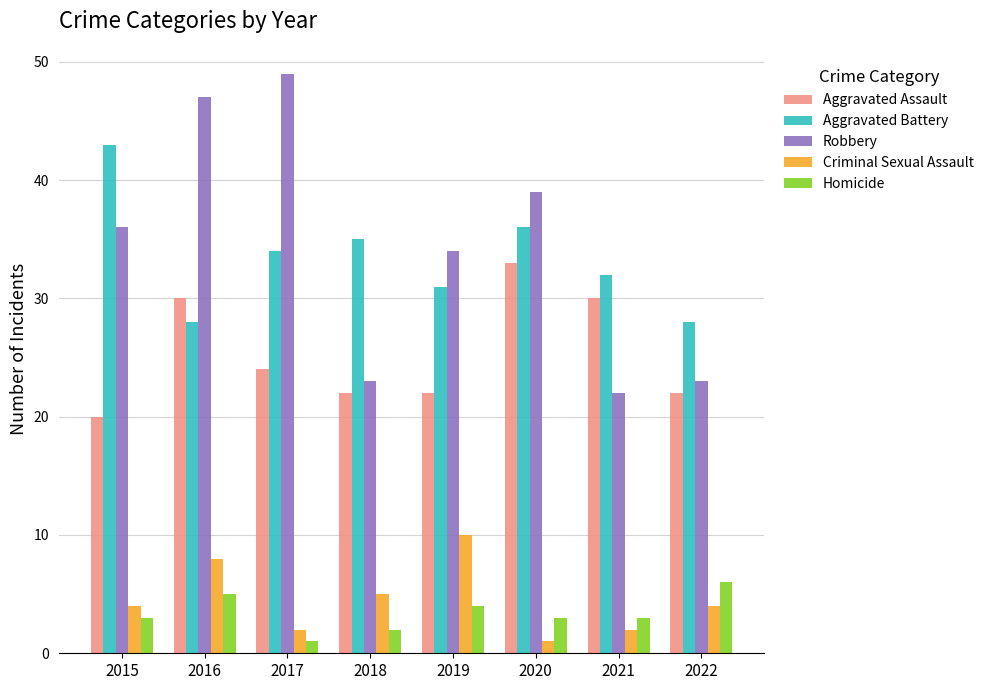

Is the value of Aggravated Assault at 2015 greater than the value of Aggravated Battery at 2020?

No